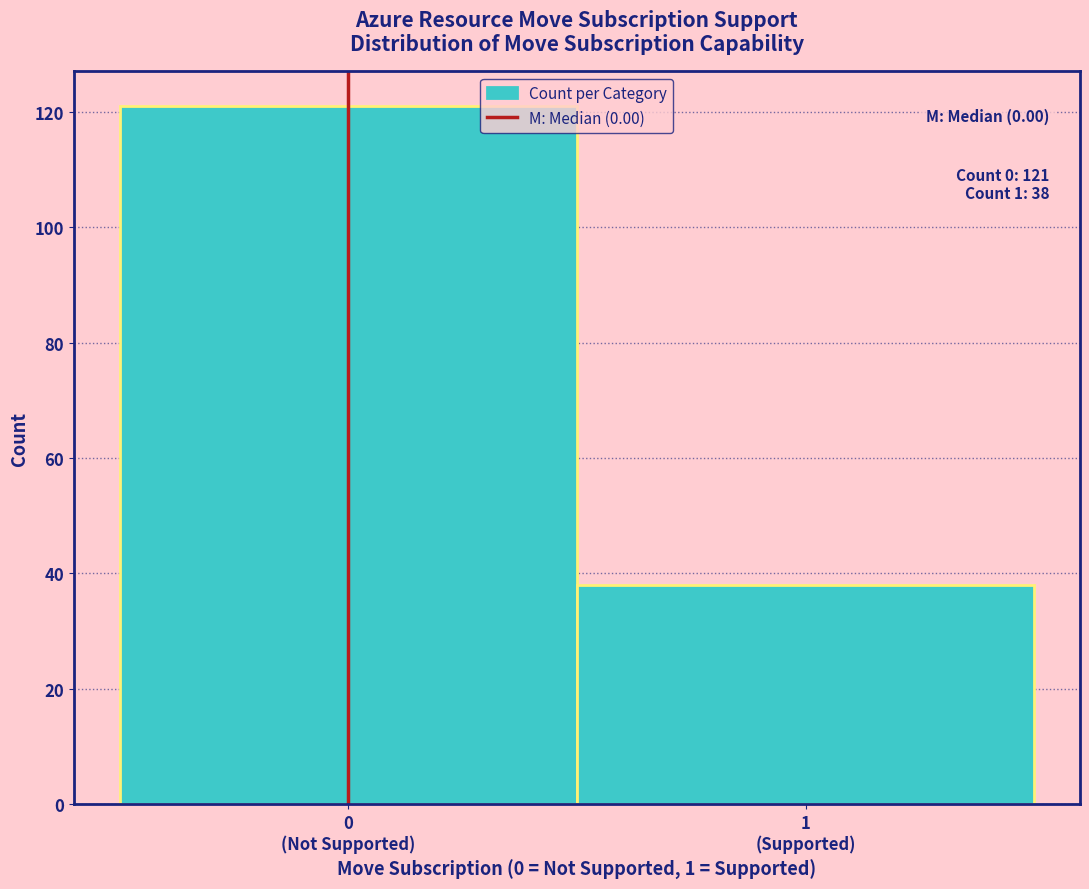

Reading right to left, list all the values displayed in this chart.

38	121